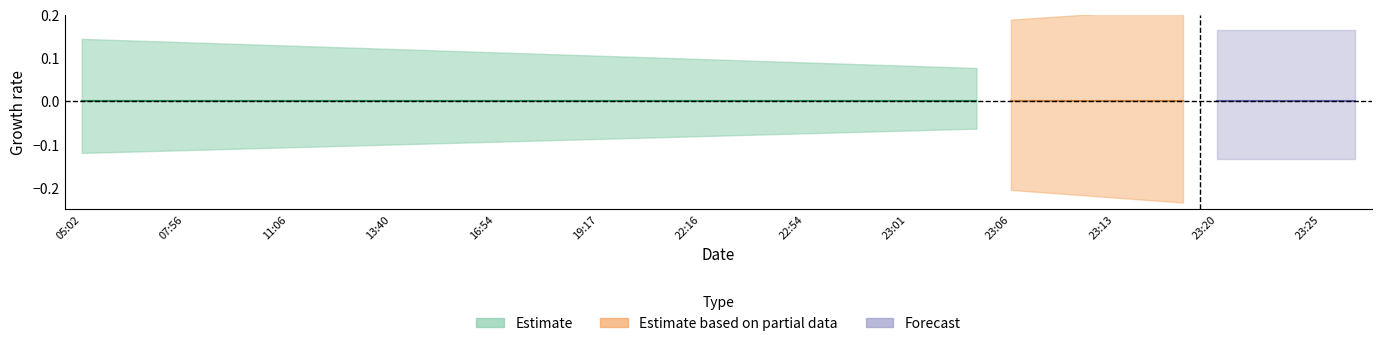

Reading right to left, extract all data points from this chart.

Estimate: 23:53=0	23:25=0	23:24=0	23:23=0	23:20=0	23:17=0	23:15=0	23:13=0	23:11=0	23:08=0	23:06=0	23:05=1	23:03=1	23:01=1	22:59=1	22:57=1	22:54=1	22:42=1	22:26=1	22:16=1	22:13=1	19:19=1	19:17=1	18:38=1	17:36=1	16:54=1	16:17=1	15:32=1	13:40=1	13:09=1	13:06=1	11:06=1	10:51=1	10:49=1	07:56=1	07:31=1	05:46=1	05:02=1
Estimate based on partial data: 23:53=0	23:25=0	23:24=0	23:23=0	23:20=0	23:17=1	23:15=1	23:13=1	23:11=1	23:08=1	23:06=1	23:05=0	23:03=0	23:01=0	22:59=0	22:57=0	22:54=0	22:42=0	22:26=0	22:16=0	22:13=0	19:19=0	19:17=0	18:38=0	17:36=0	16:54=0	16:17=0	15:32=0	13:40=0	13:09=0	13:06=0	11:06=0	10:51=0	10:49=0	07:56=0	07:31=0	05:46=0	05:02=0
Forecast: 23:53=1	23:25=1	23:24=1	23:23=1	23:20=1	23:17=0	23:15=0	23:13=0	23:11=0	23:08=0	23:06=0	23:05=0	23:03=0	23:01=0	22:59=0	22:57=0	22:54=0	22:42=0	22:26=0	22:16=0	22:13=0	19:19=0	19:17=0	18:38=0	17:36=0	16:54=0	16:17=0	15:32=0	13:40=0	13:09=0	13:06=0	11:06=0	10:51=0	10:49=0	07:56=0	07:31=0	05:46=0	05:02=0